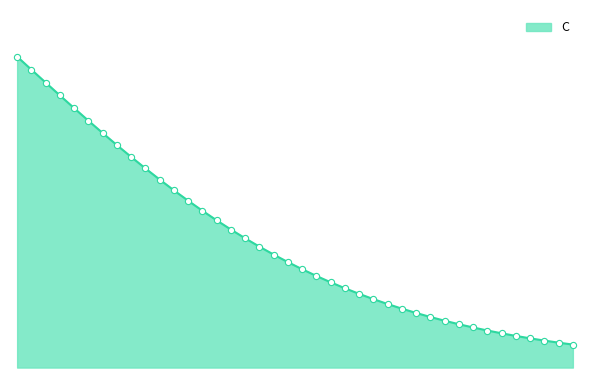

Is this an area chart (filled region under the line)?

Yes